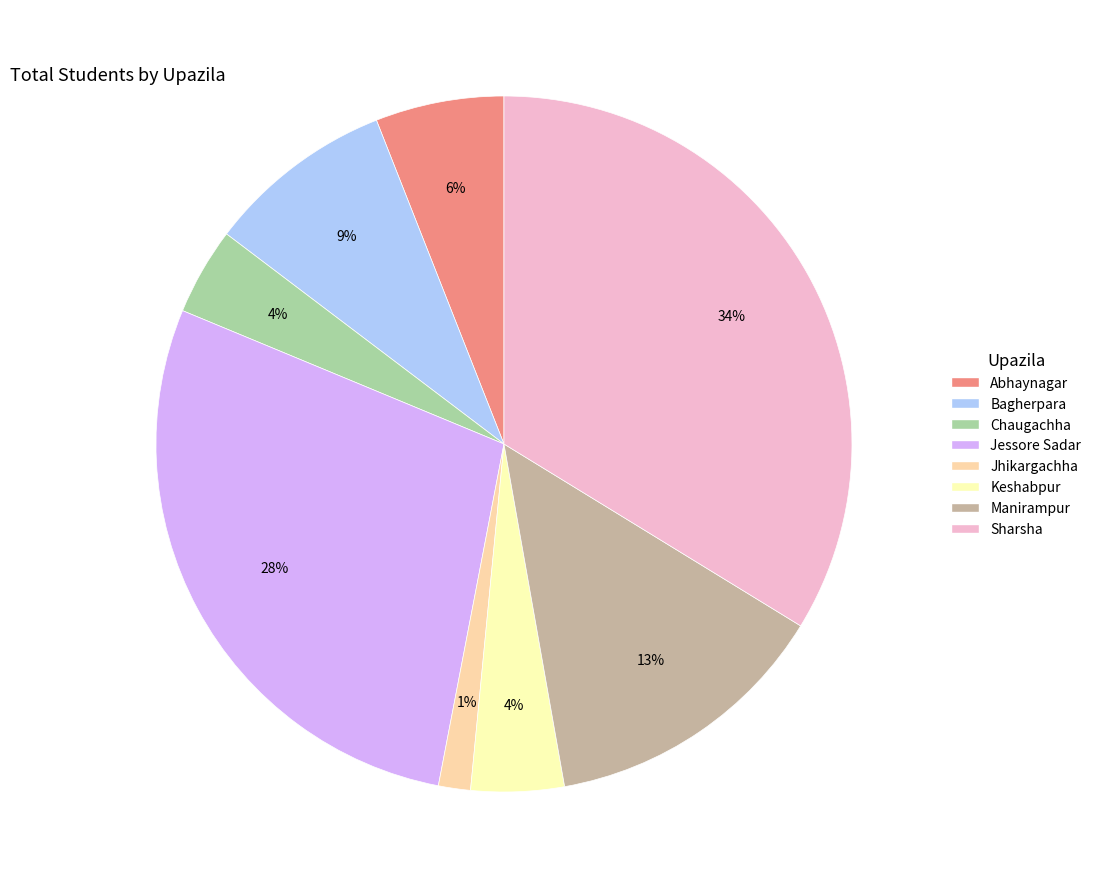

Is Bagherpara the majority of the pie?

No